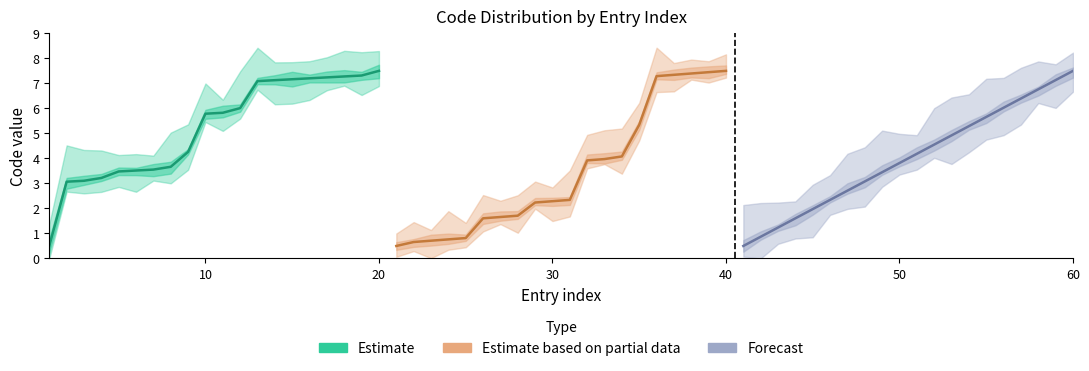

What is the sum of all Estimate values?

103.9